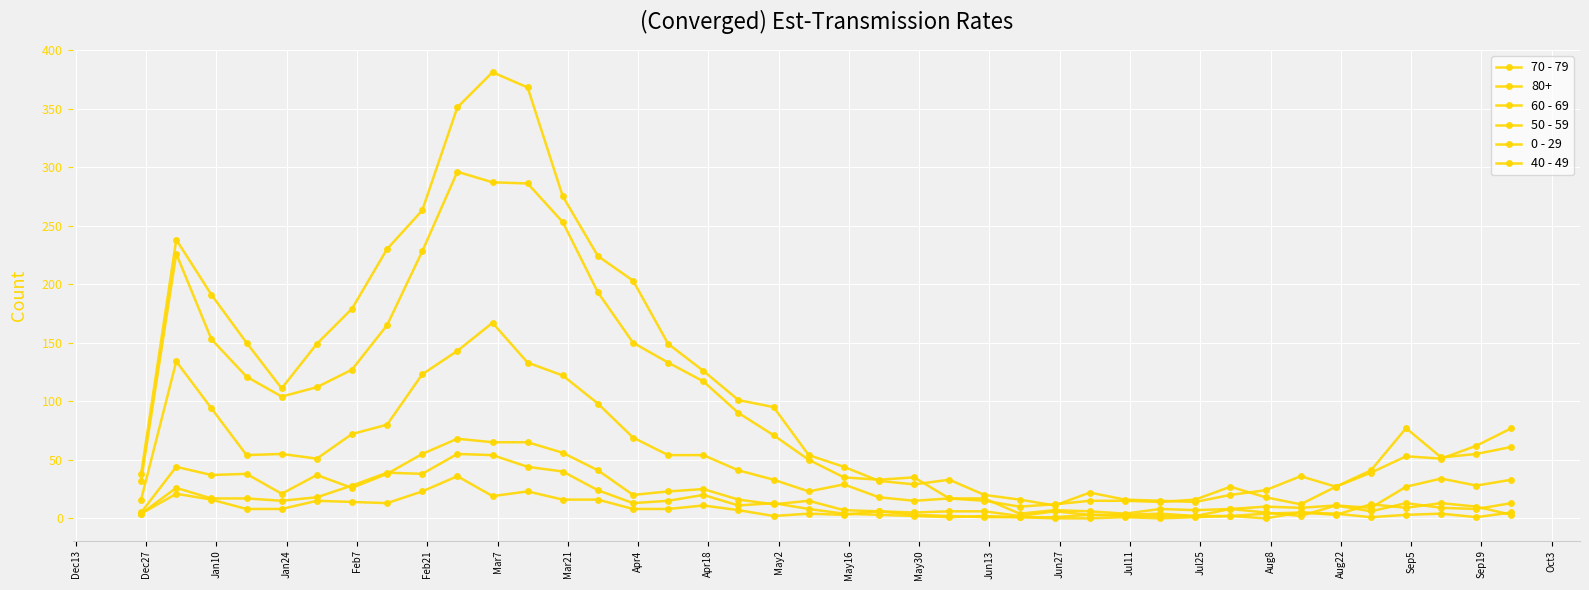

How many lines are shown in the chart?

6